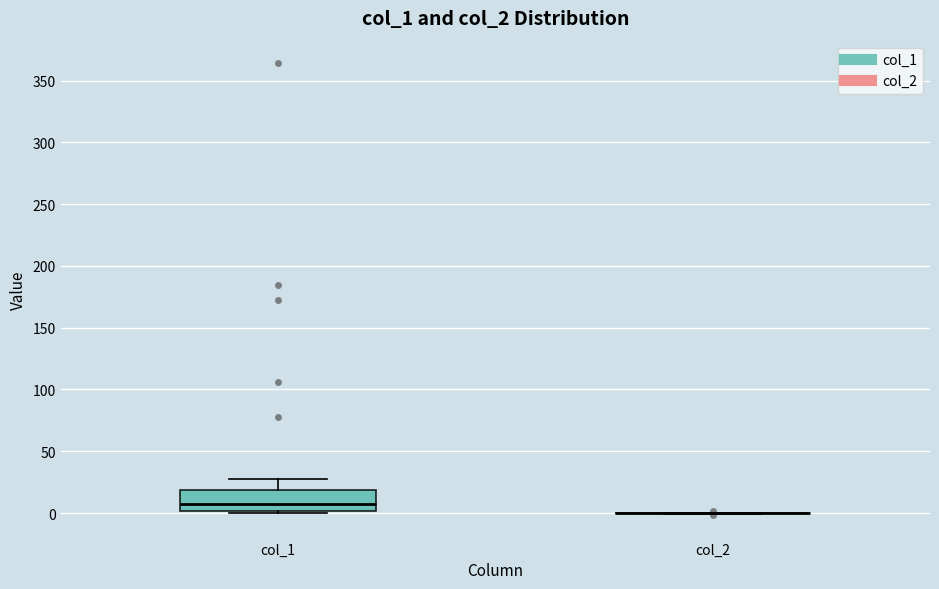

Reading left to right, read every box against the y-axis: the position of its median line, the range the box covers, and the ends of its whiskers. The values are not printed on the chart, so give them approximately, as read against the axis.

col_1: median 5, box 0 to 20, whiskers 0 (just below the box's lower edge) to 30
col_2: box collapsed to a line at 0, whiskers 0 to 0